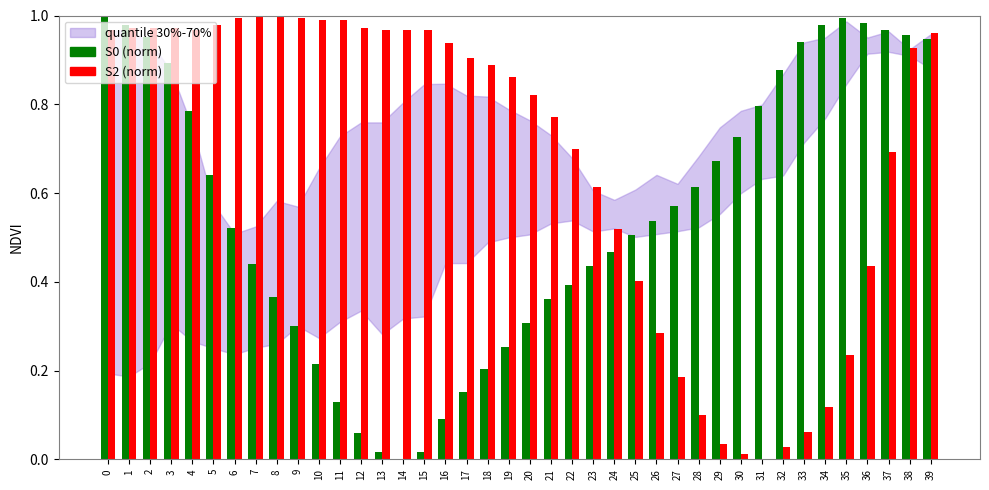

Which series has the largest total across all categories?

S2 (norm)